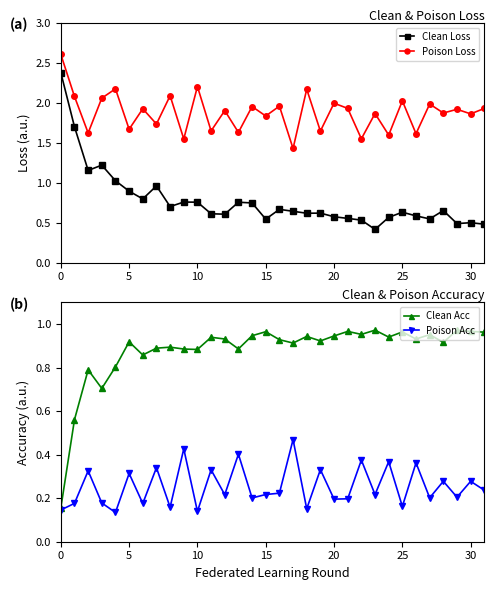

What is the lowest value of the Poison Loss series?

1.4